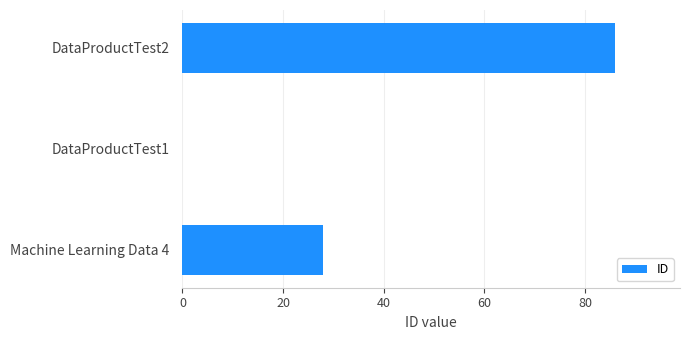

What is the maximum value shown in the chart?

86